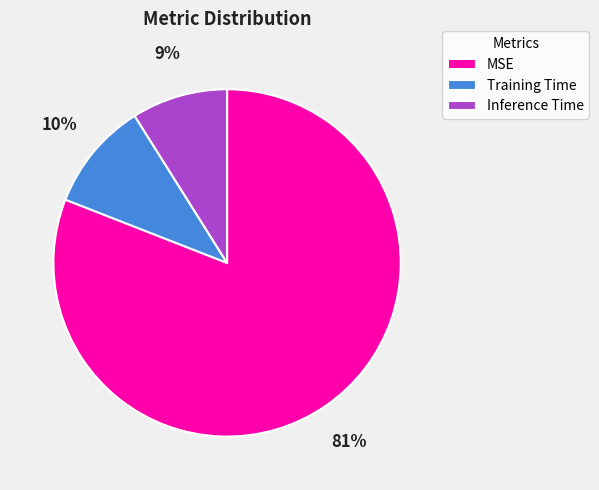

To the nearest percent, what portion does Training Time represent?

10%